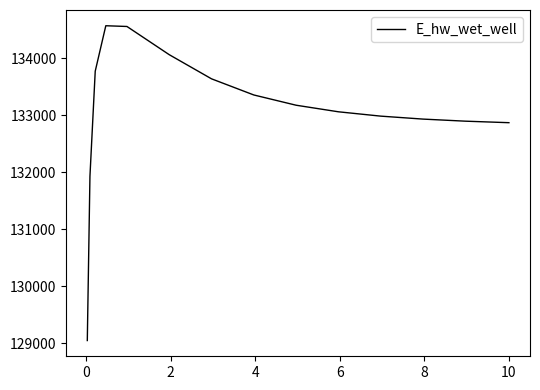

What is the minimum value shown in the chart?

129049.4